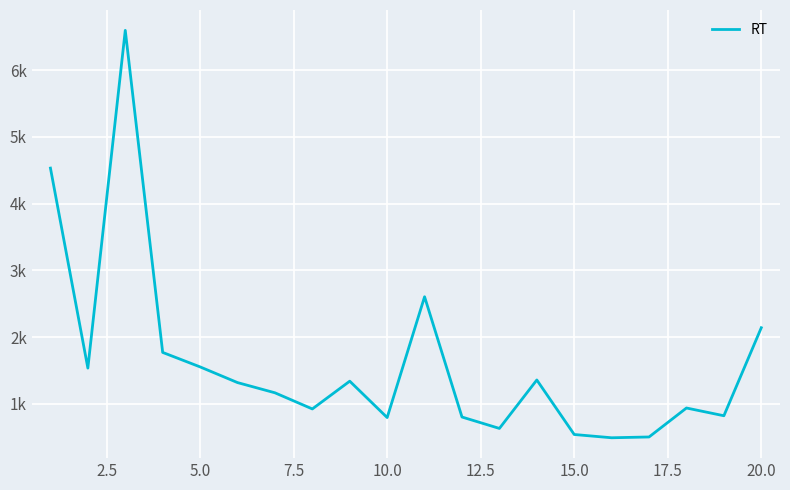

What is the sum of all values?

32371